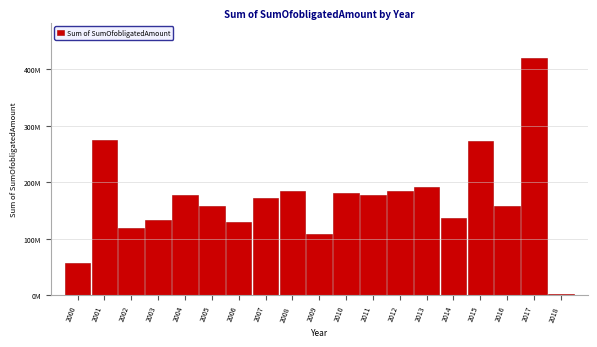

Does the chart contain any negative values?

No